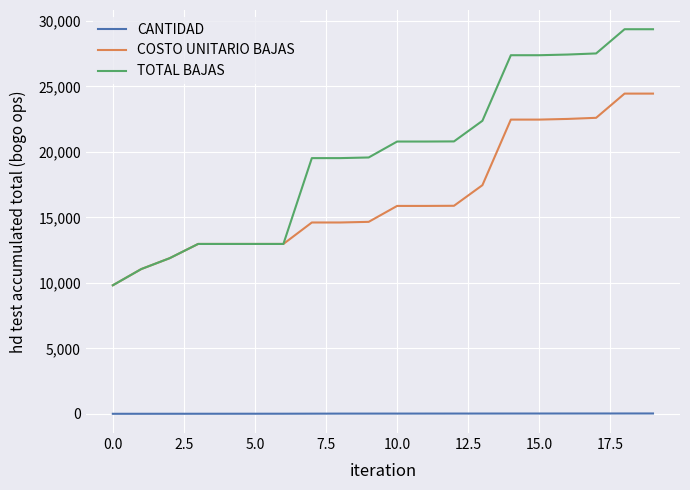

Does the chart have visible grid lines?

Yes